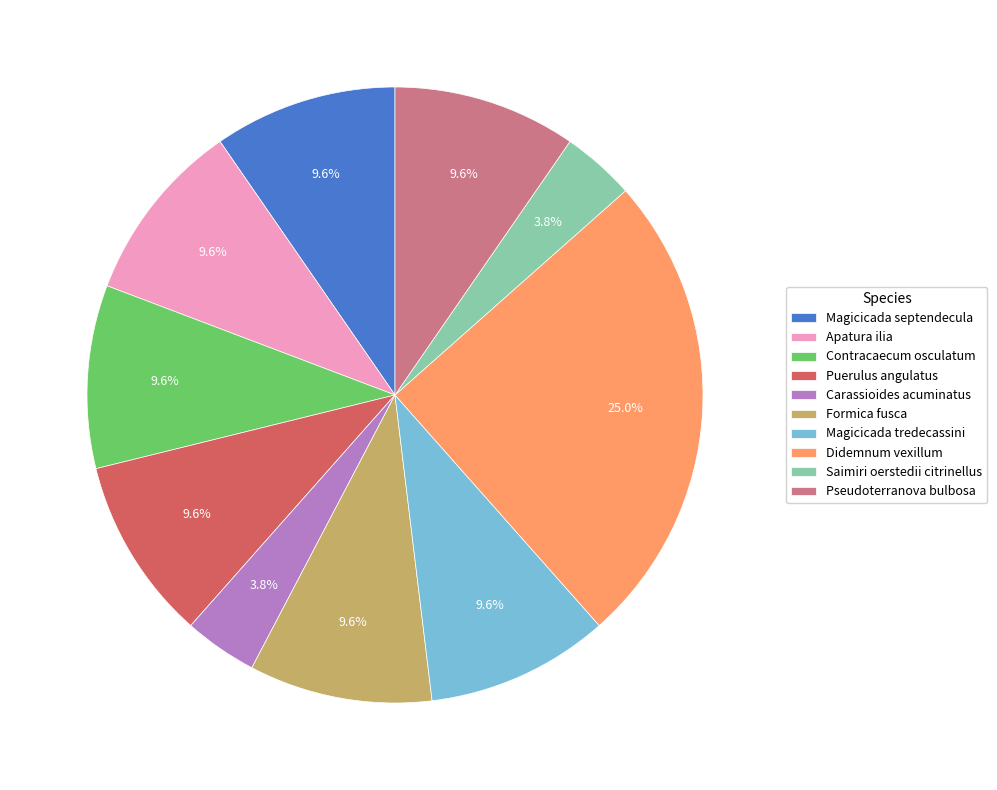

Is it true that Pseudoterranova bulbosa is 10% of the pie?

True